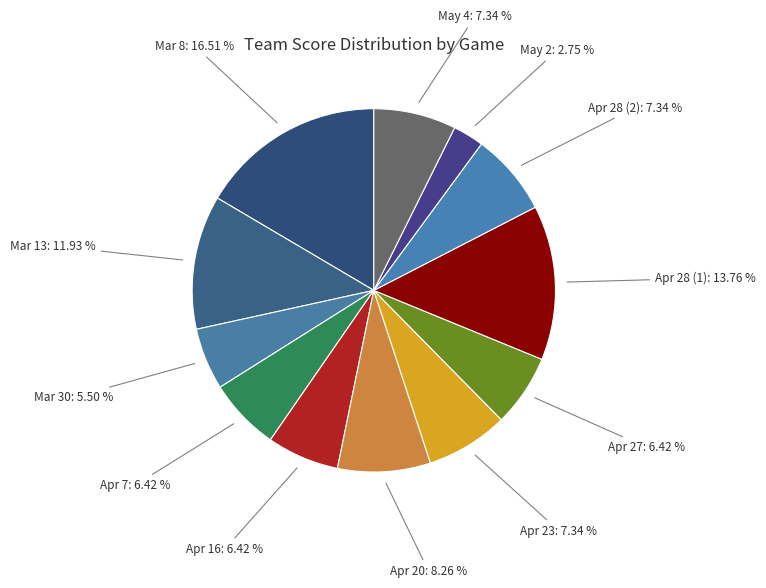

How many segments does this pie chart have?

12